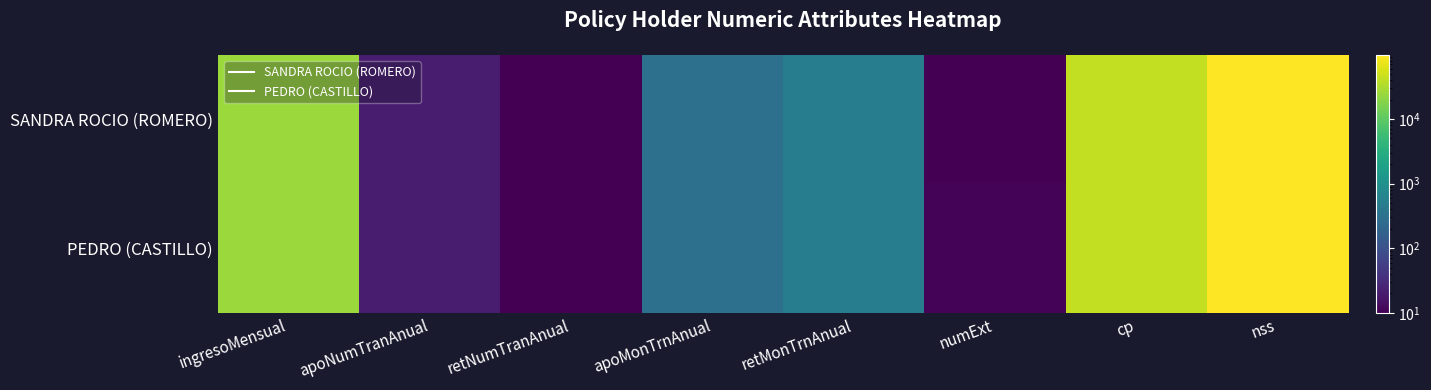

At which category is the sum across all series the highest?

nss